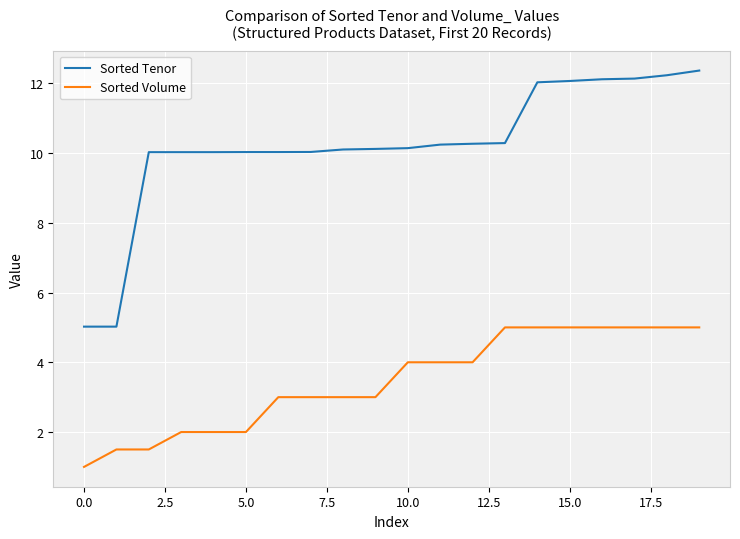

What is the lowest value of the Sorted Volume series?

1.0